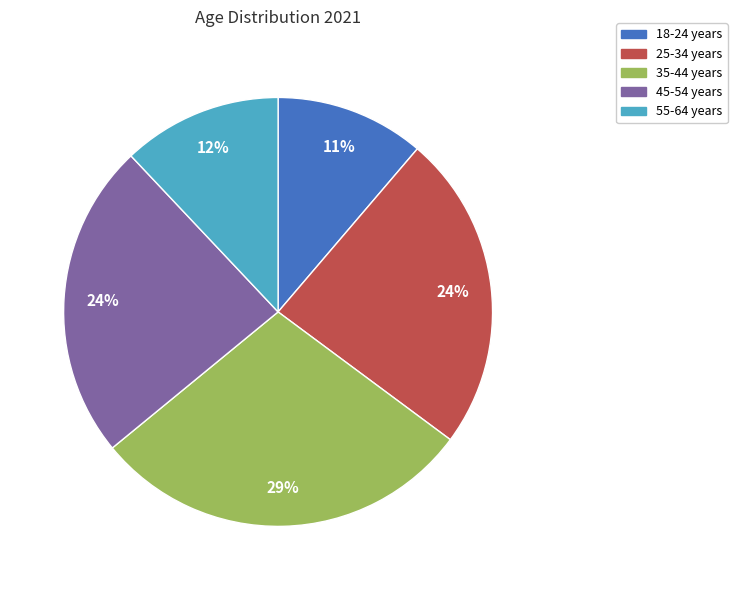

To the nearest percent, what portion does 18-24 years represent?

11%